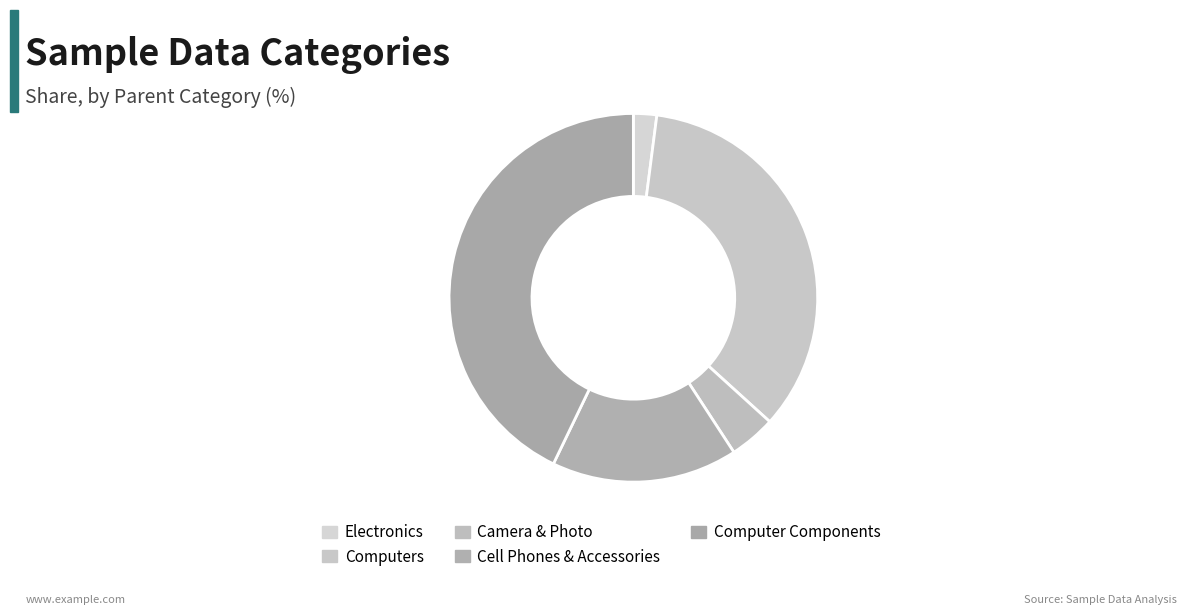

Rank the categories by value from lowest to highest.

Electronics, Camera & Photo, Cell Phones & Accessories, Computers, Computer Components